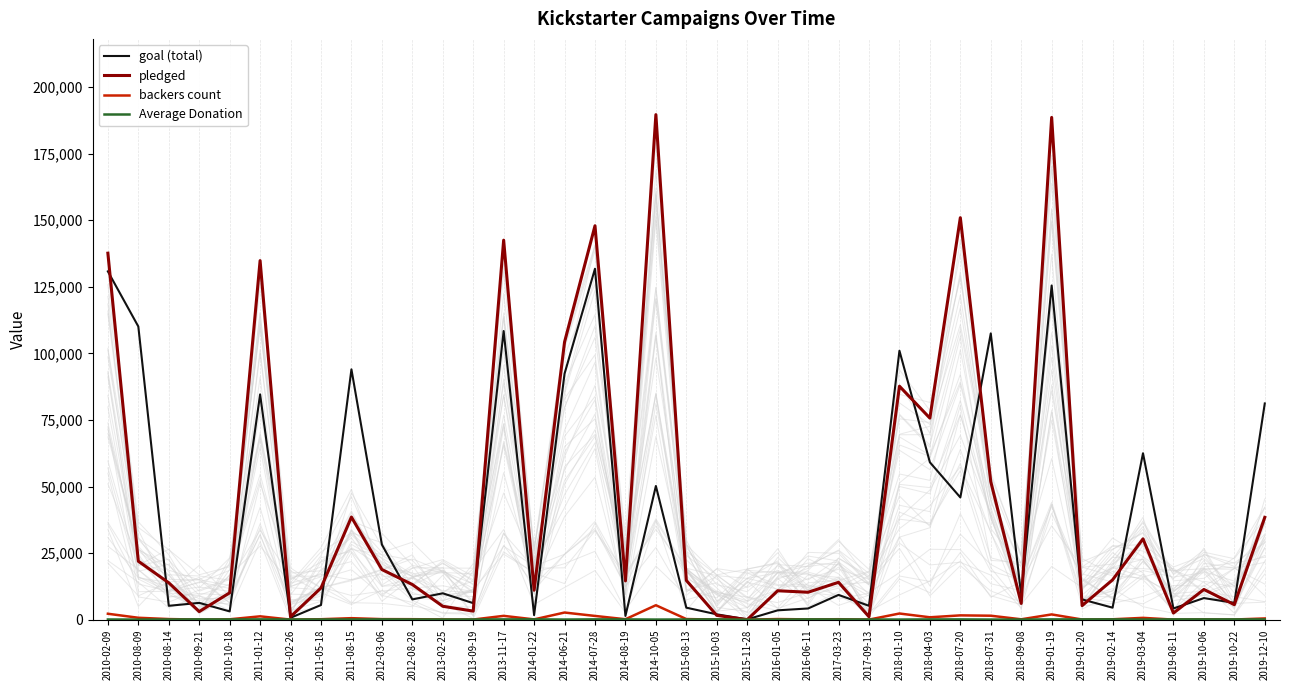

How many values in Average Donation are above zero?

38